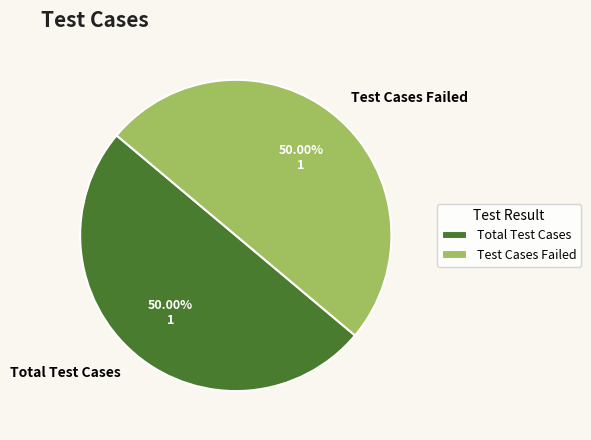

How many segments does this pie chart have?

2